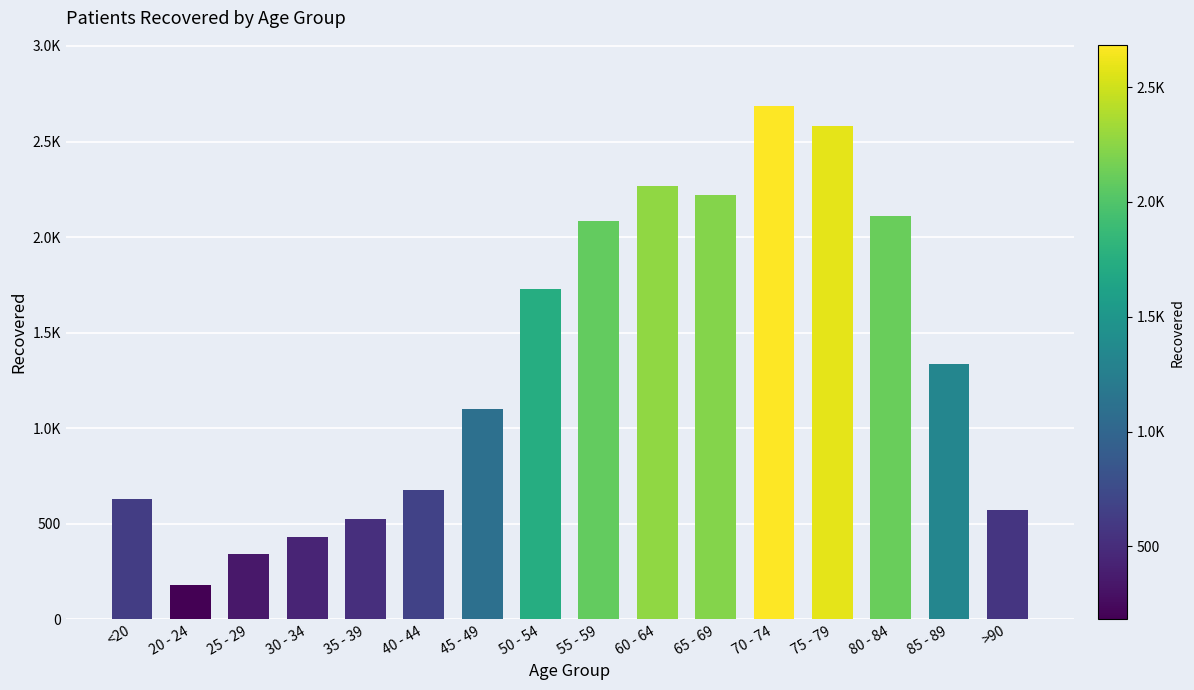

Where does the data first go above 1335?

50 - 54